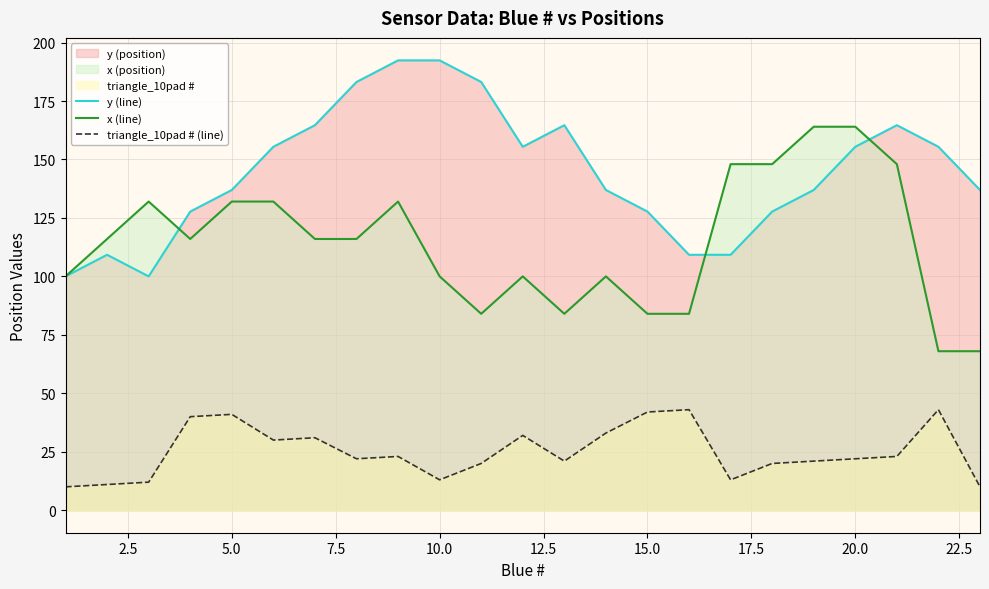

True or false: x (line) and triangle_10pad # (line) cross at least once.

False